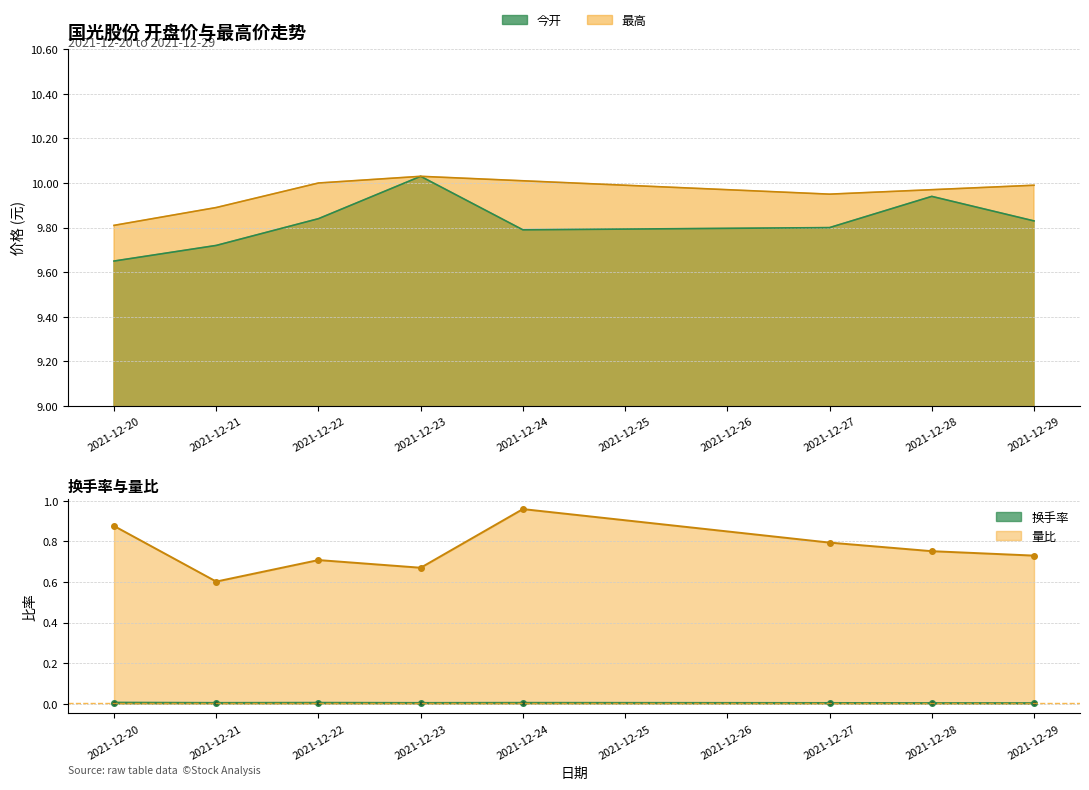

At how many categories does at least one series exceed 8?

8